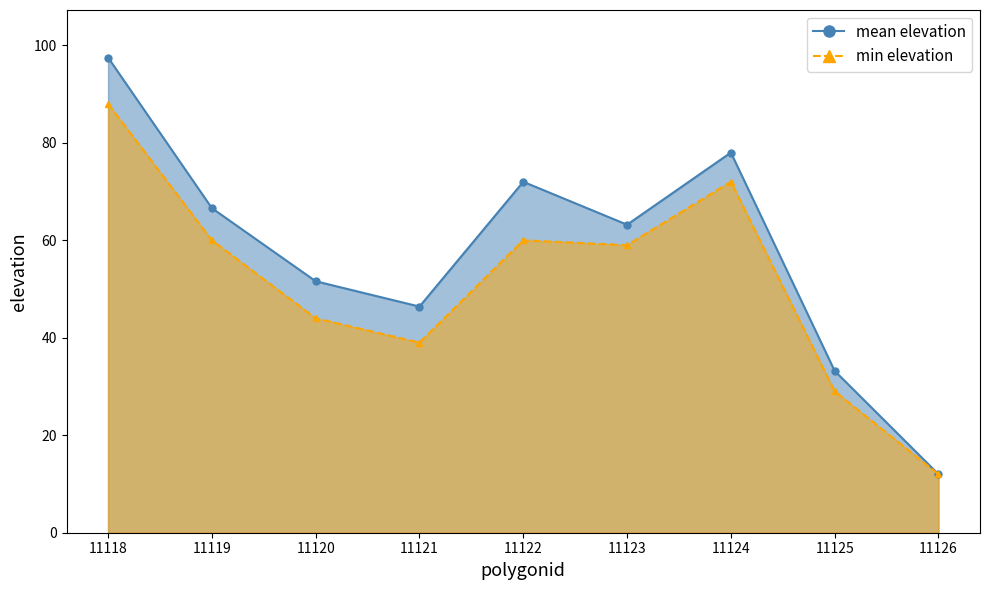

At how many categories does at least one series exceed 48?

6